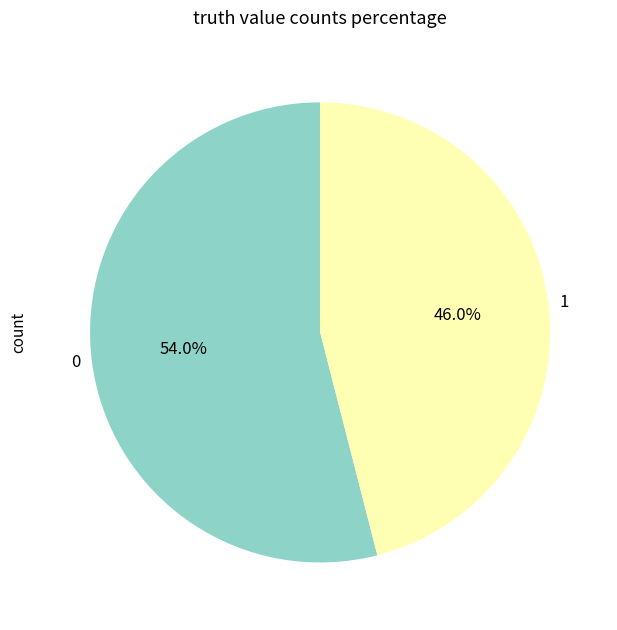

What percentage do 0 and 1 together represent?

100.0%